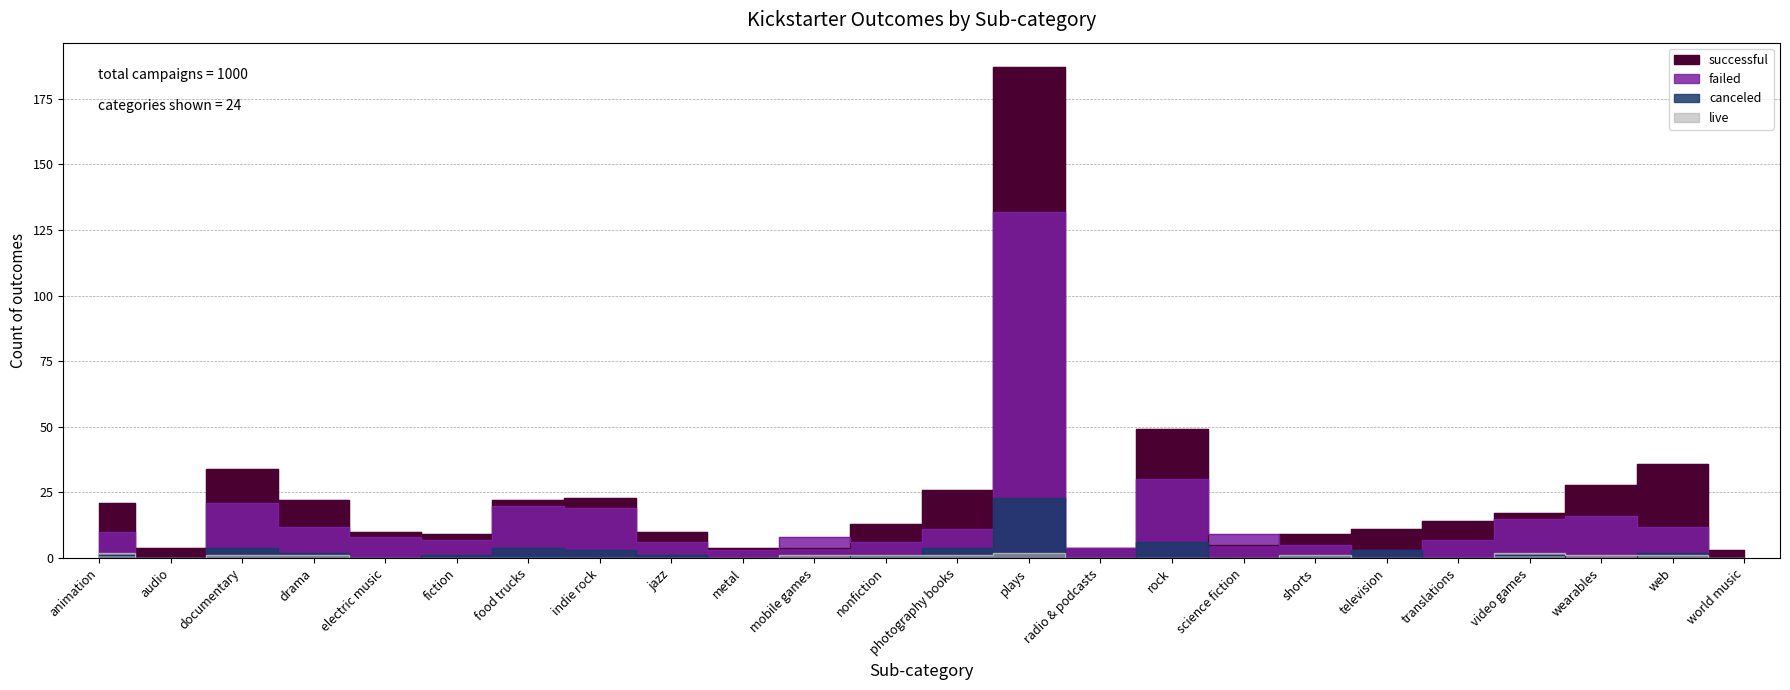

What is the value of the successful point at the 6th from the left?

9